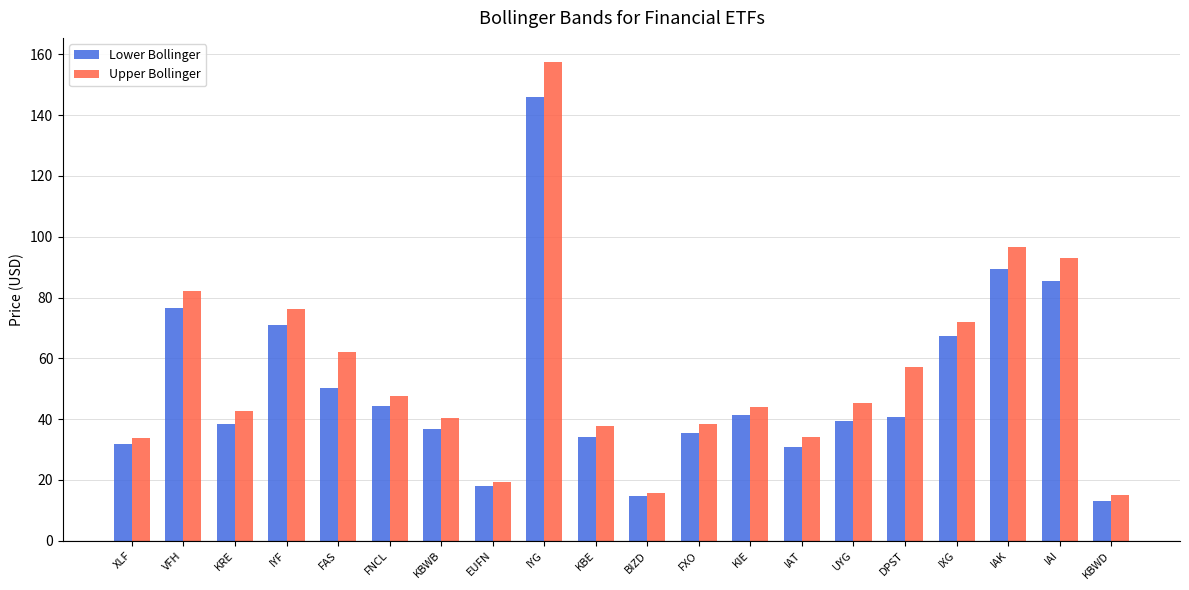

Rank the series by their maximum value, from lowest to highest.

Lower Bollinger, Upper Bollinger